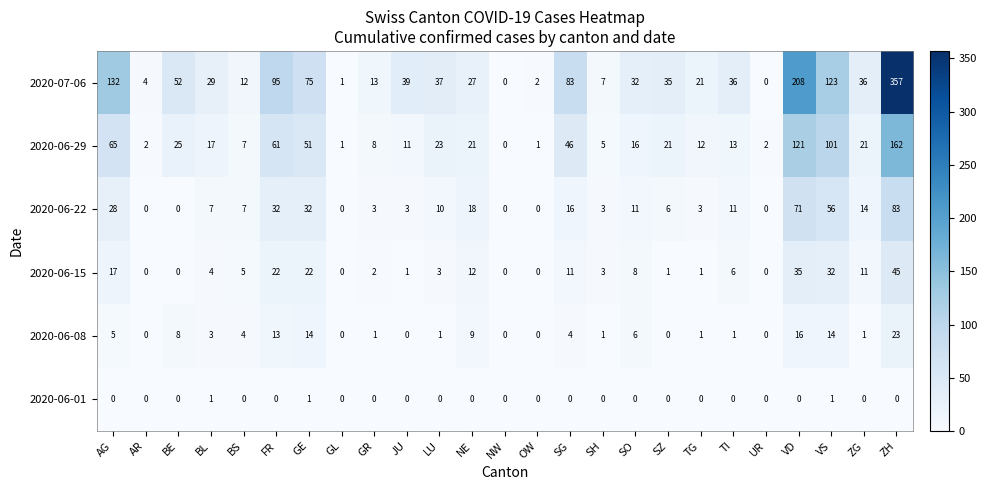

At which category is the sum across all series the highest?

ZH